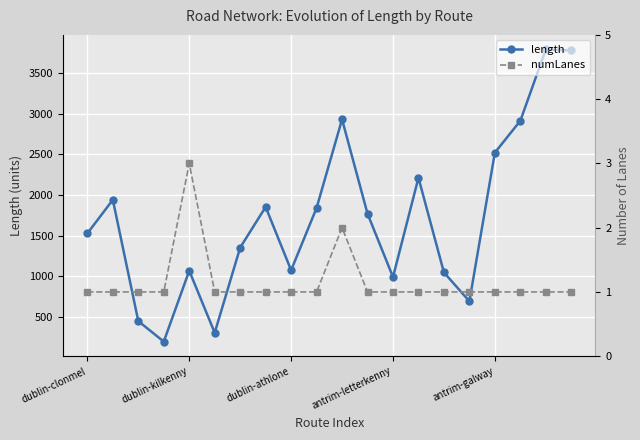

Which series has the largest total across all categories?

length